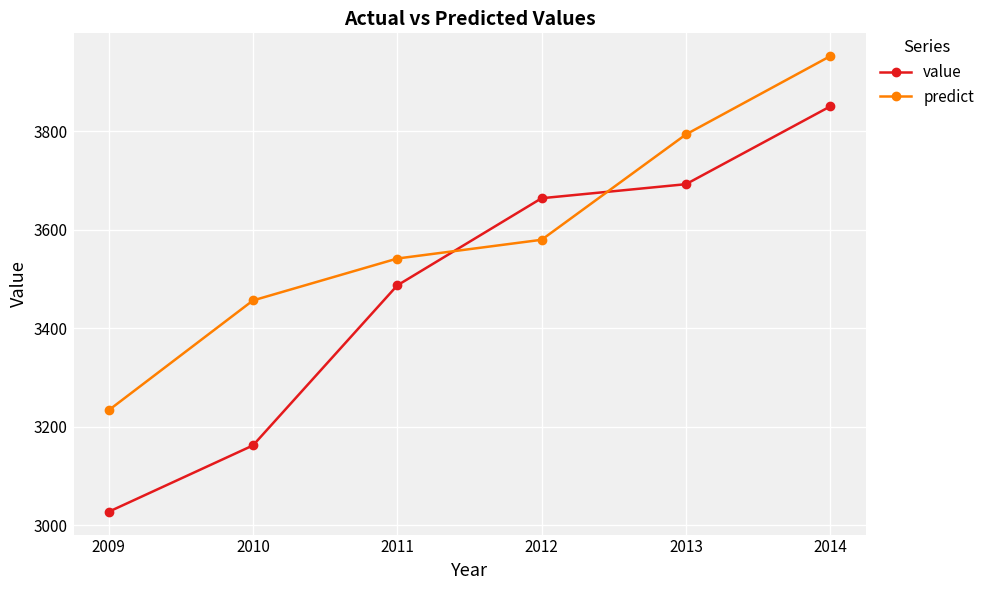

Between 2009 and 2014, which series saw the biggest shift?

value